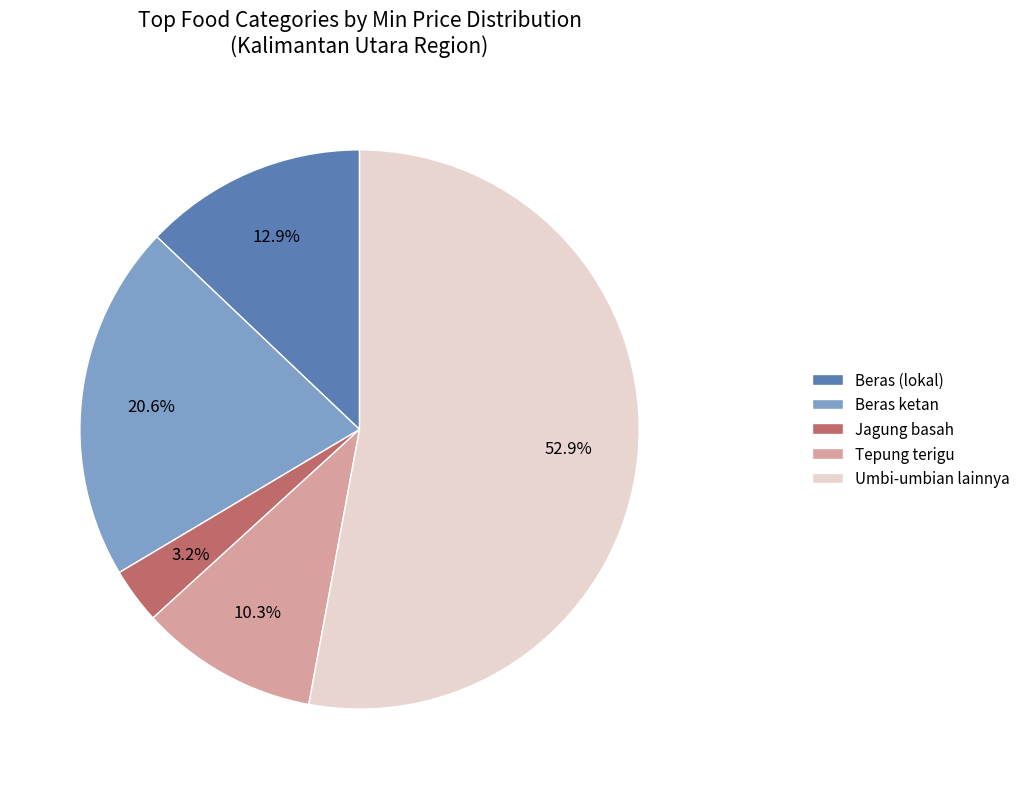

What is the largest slice in the pie chart?

Umbi-umbian lainnya